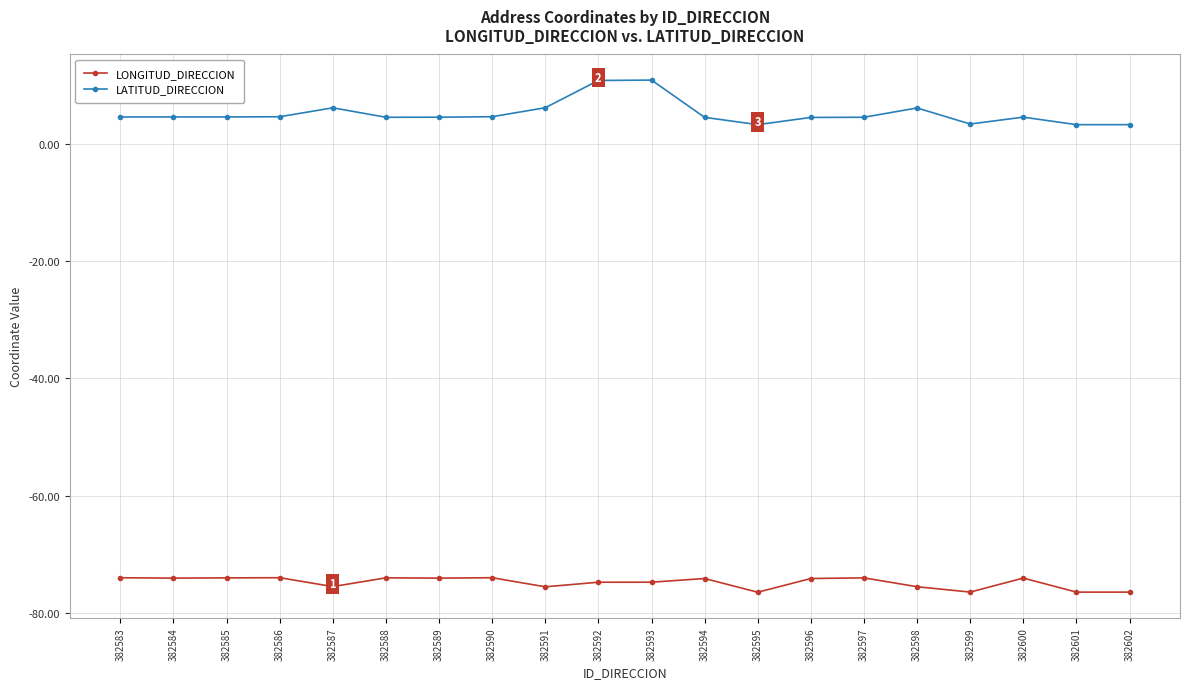

What is the value of the LATITUD_DIRECCION point at the 18th from the left?

4.7